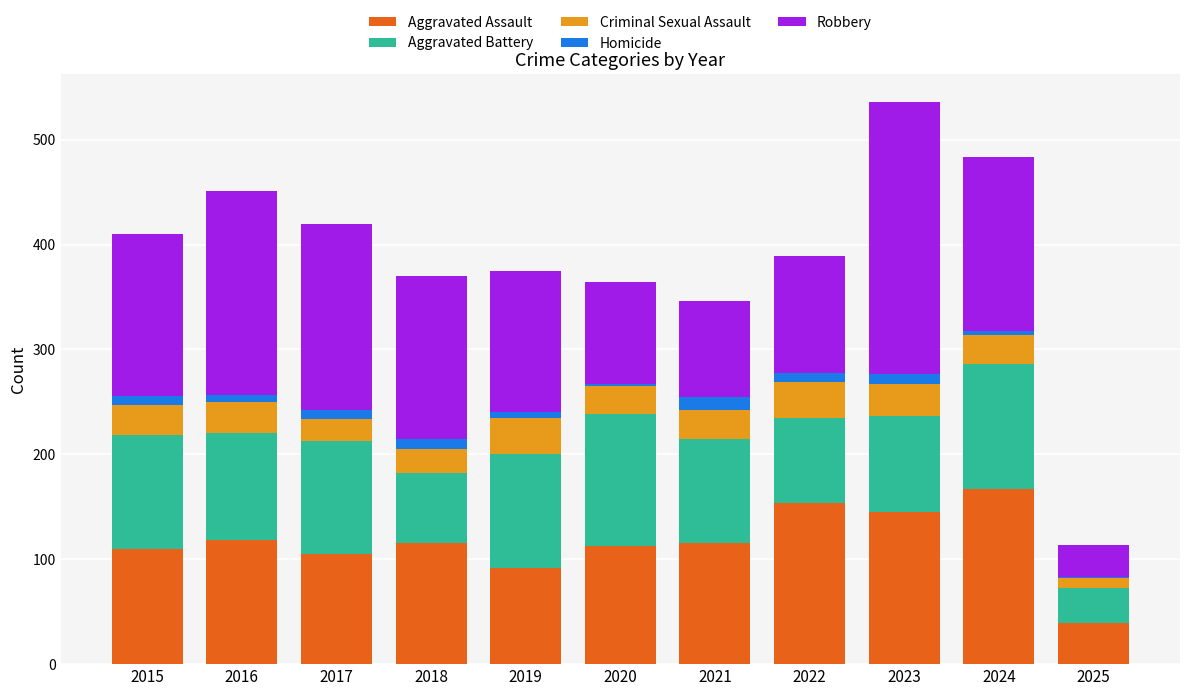

Which category has the highest value in the Aggravated Assault series?

2024